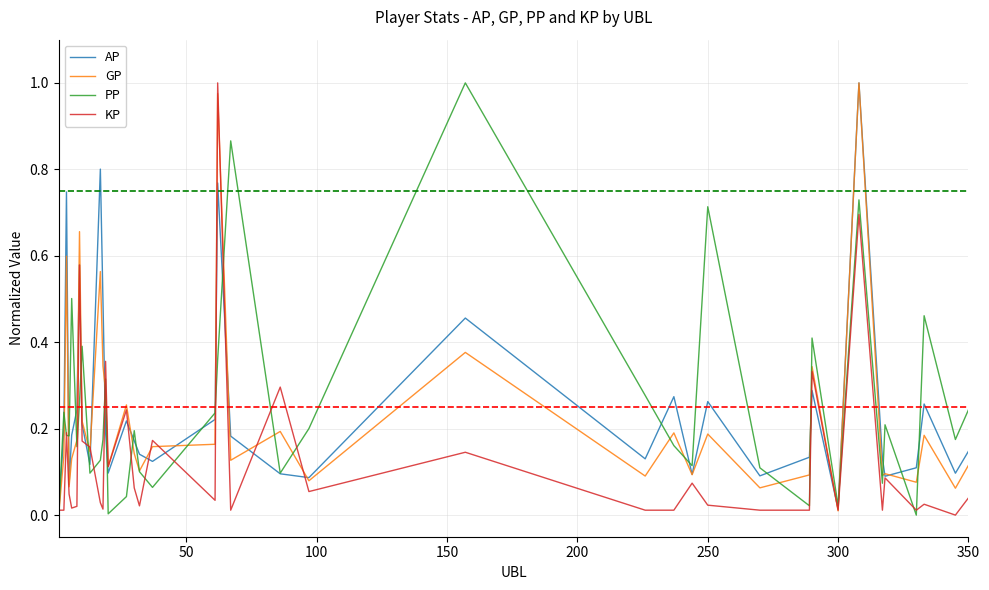

What are all the series names shown in the legend?

AP, GP, PP, KP